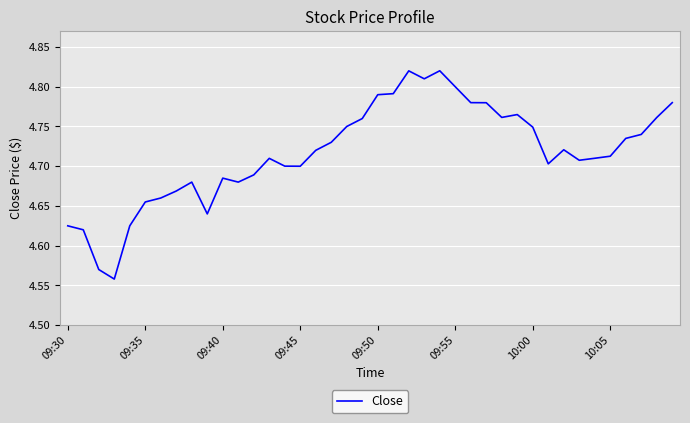

What is the difference between the second highest and minimum values?

0.3